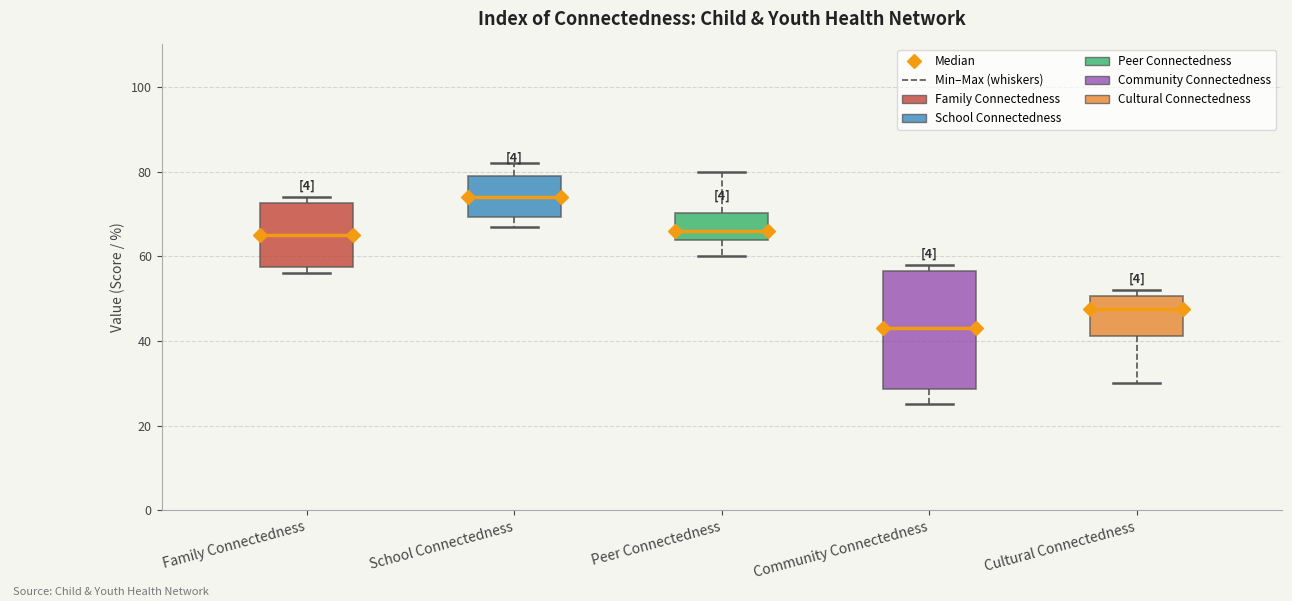

Which box's median line is the highest?

School Connectedness